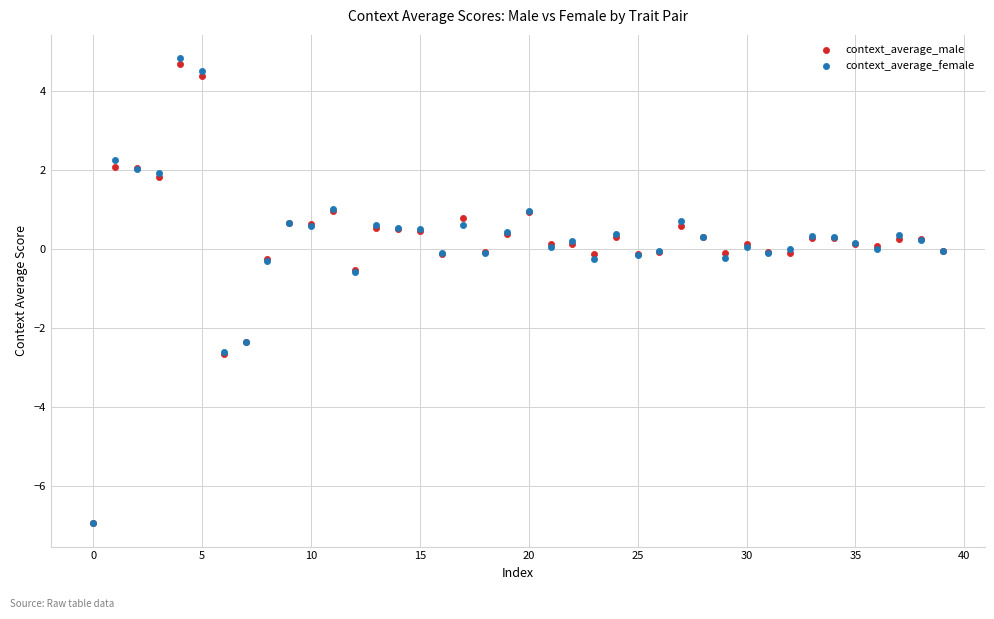

Which series contains the highest Y value?

context_average_female